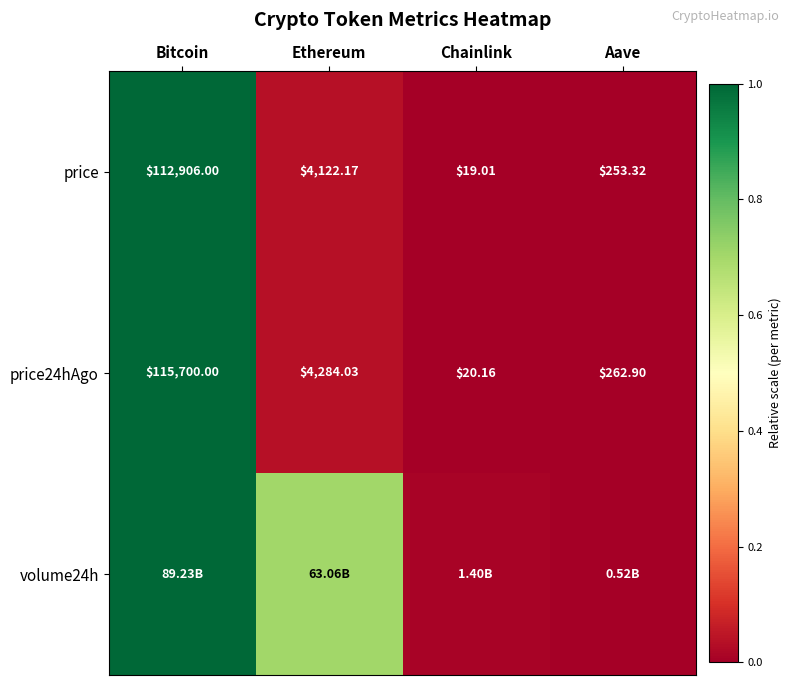

At which label does price24hAgo first exceed 4284?

Bitcoin